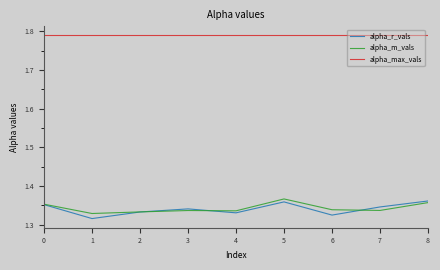

Which series has the largest range (max minus min)?

alpha_r_vals